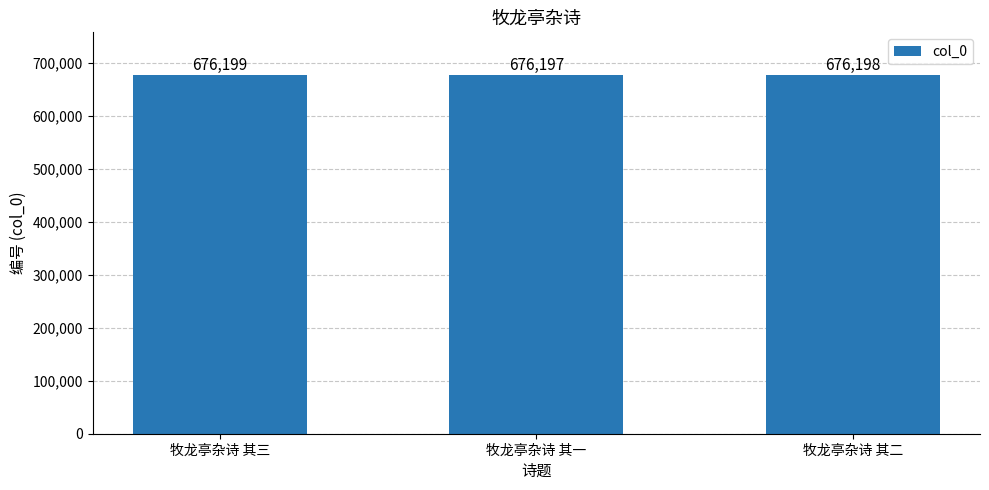

What is the change in value from 牧龙亭杂诗 其三 to 牧龙亭杂诗 其一?

-2